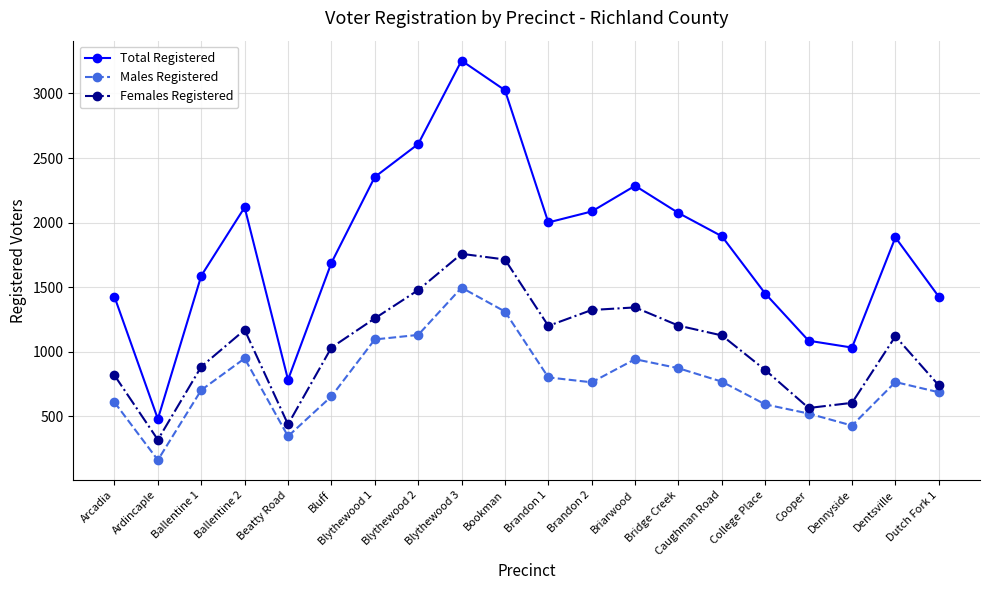

Count the number of data series in this chart.

3